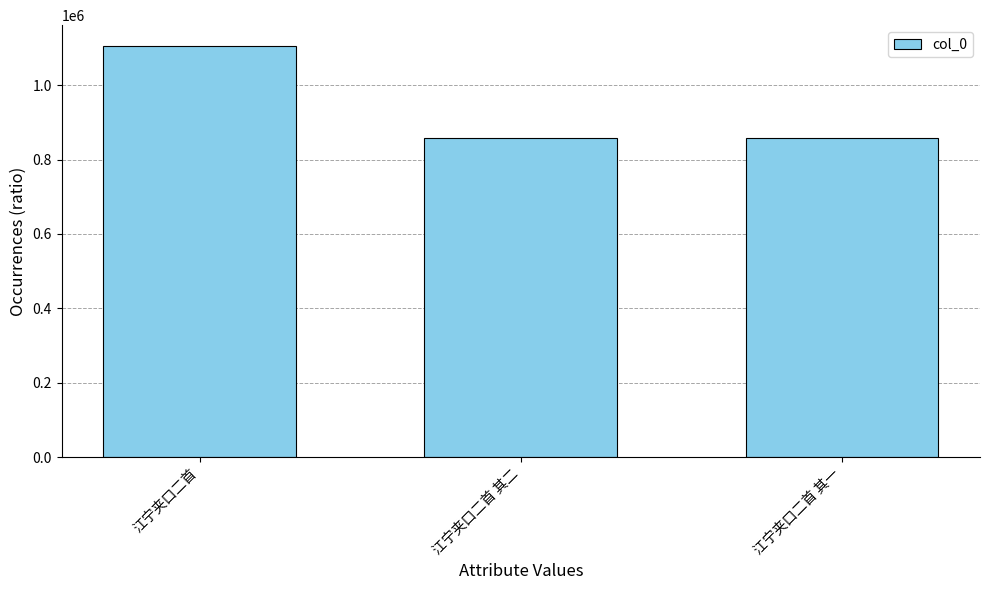

Approximately how many times larger is the value at 江宁夹口二首 其二 compared to 江宁夹口二首 其一?

1.0